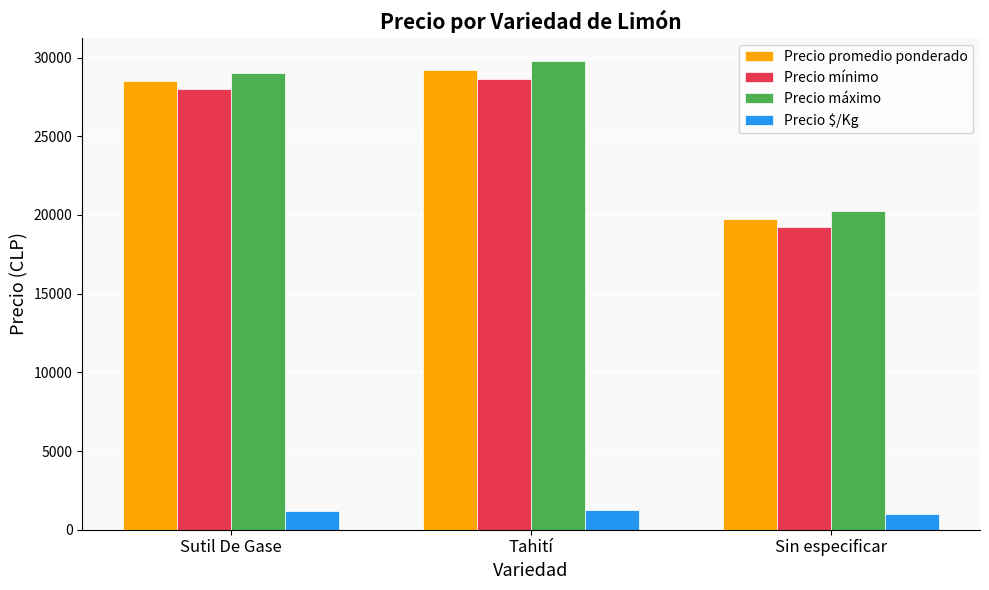

What value does the Precio mínimo series have at Sutil De Gase?

28000